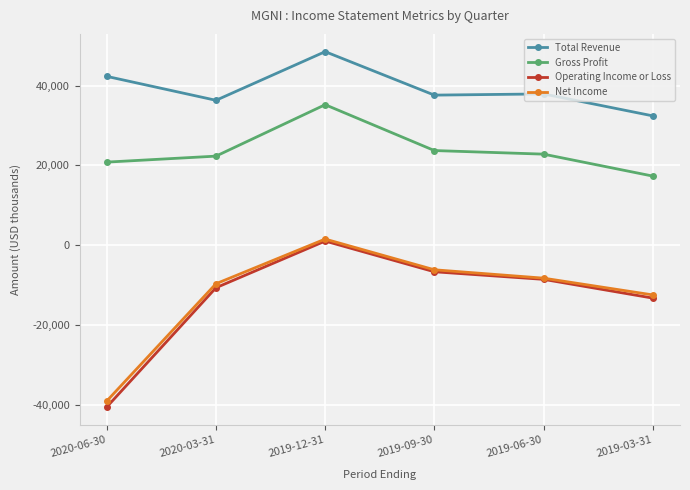

True or false: Net Income and Gross Profit intersect in this chart.

False